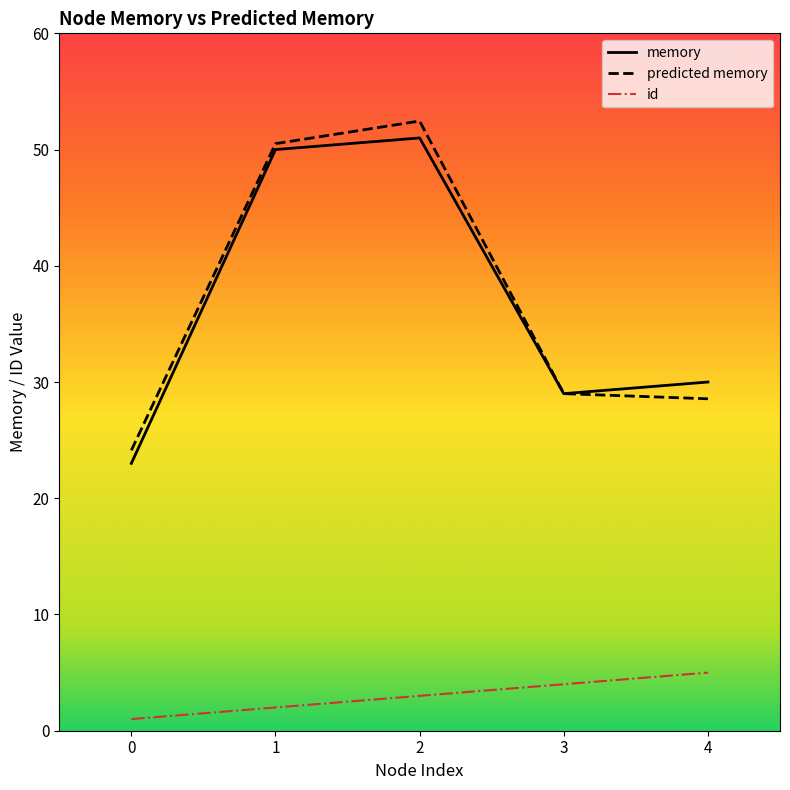

The value of memory at 0 is 23.0. True or false?

True